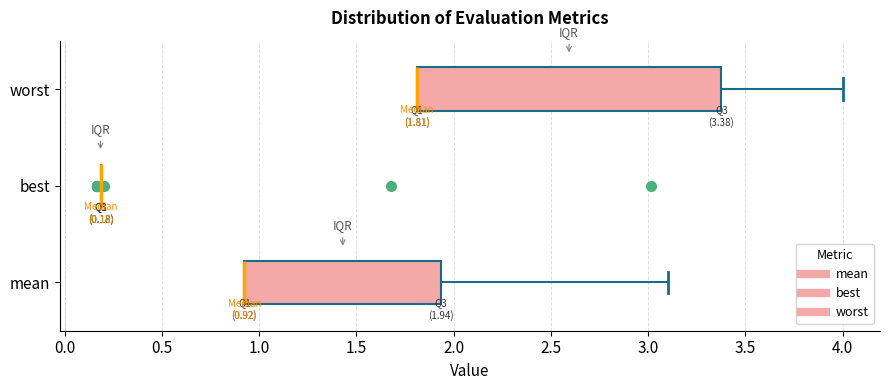

Comparing the boxes themselves (not the whiskers), which one is the widest?

worst